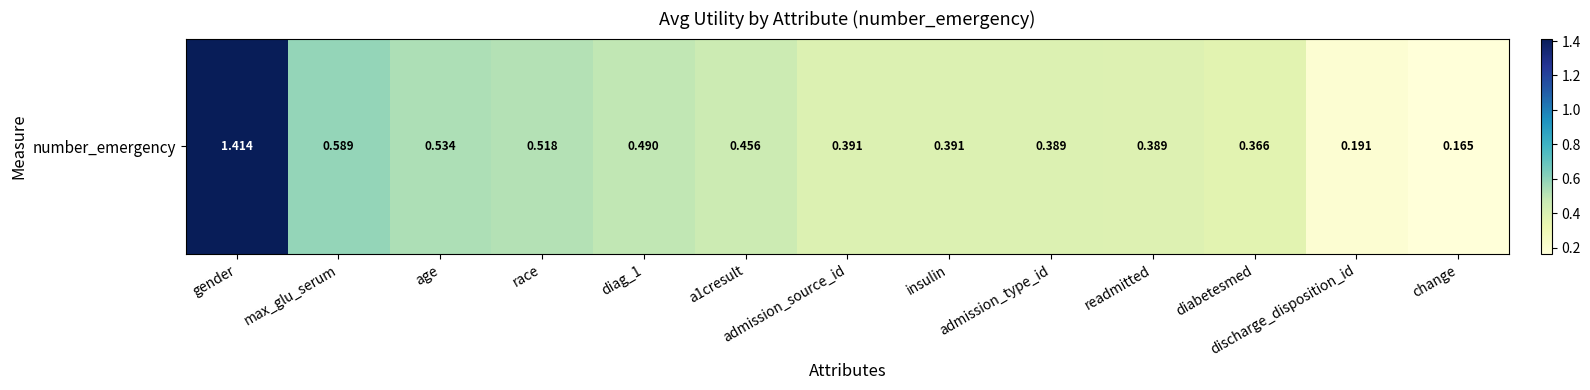

List the labels in order of value, smallest first.

change, discharge_disposition_id, diabetesmed, readmitted, admission_type_id, insulin, admission_source_id, a1cresult, diag_1, race, age, max_glu_serum, gender